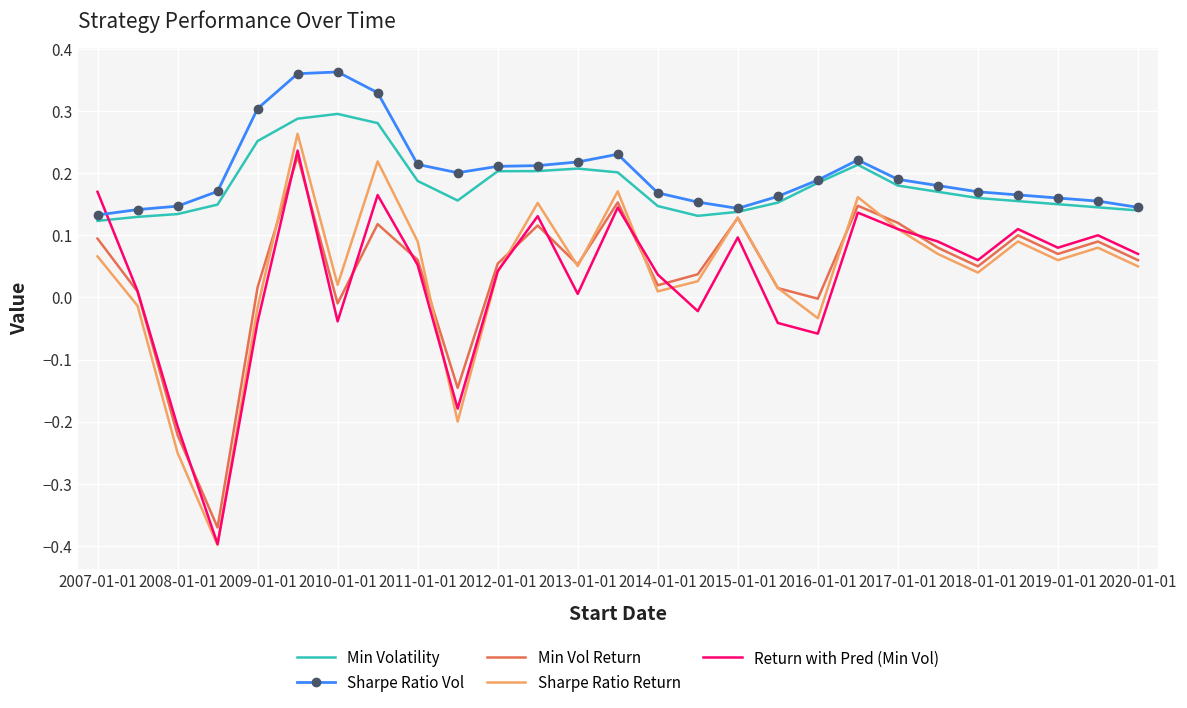

After their last crossing, which series has the higher values: Sharpe Ratio Vol or Return with Pred (Min Vol)?

Sharpe Ratio Vol